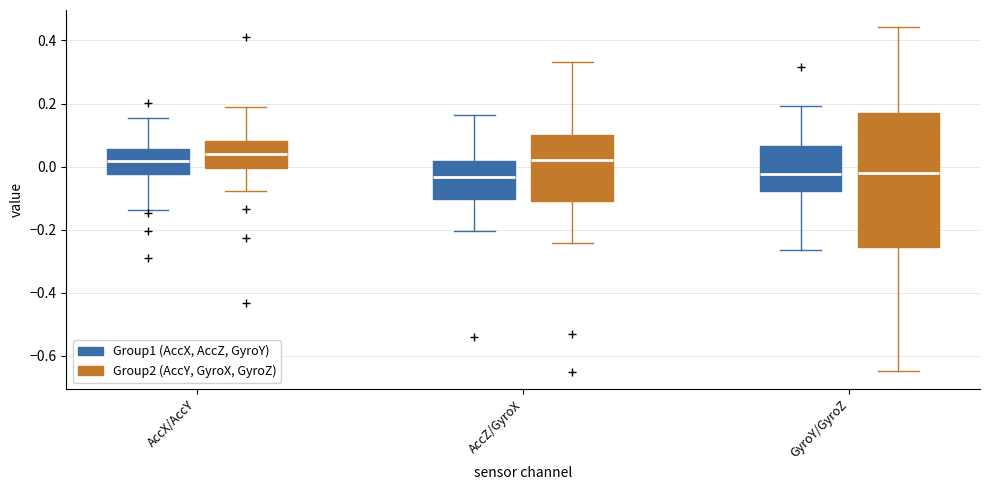

Reading left to right, read every box against the y-axis: the position of its median line, the range the box covers, and the ends of its whiskers. The values are not printed on the chart, so give them approximately, as read against the axis.

AccX/AccY (Group1 (AccX, AccZ, GyroY)): median 0.02, box -0.02 to 0.06, whiskers -0.14 to 0.16
AccX/AccY (Group2 (AccY, GyroX, GyroZ)): median 0.04, box 0.00 to 0.08, whiskers -0.08 to 0.18
AccZ/GyroX (Group1 (AccX, AccZ, GyroY)): median -0.04, box -0.10 to 0.02, whiskers -0.20 to 0.16
AccZ/GyroX (Group2 (AccY, GyroX, GyroZ)): median 0.02, box -0.10 to 0.10, whiskers -0.24 to 0.34
GyroY/GyroZ (Group1 (AccX, AccZ, GyroY)): median -0.02, box -0.08 to 0.06, whiskers -0.26 to 0.20
GyroY/GyroZ (Group2 (AccY, GyroX, GyroZ)): median -0.02, box -0.26 to 0.16, whiskers -0.64 to 0.44